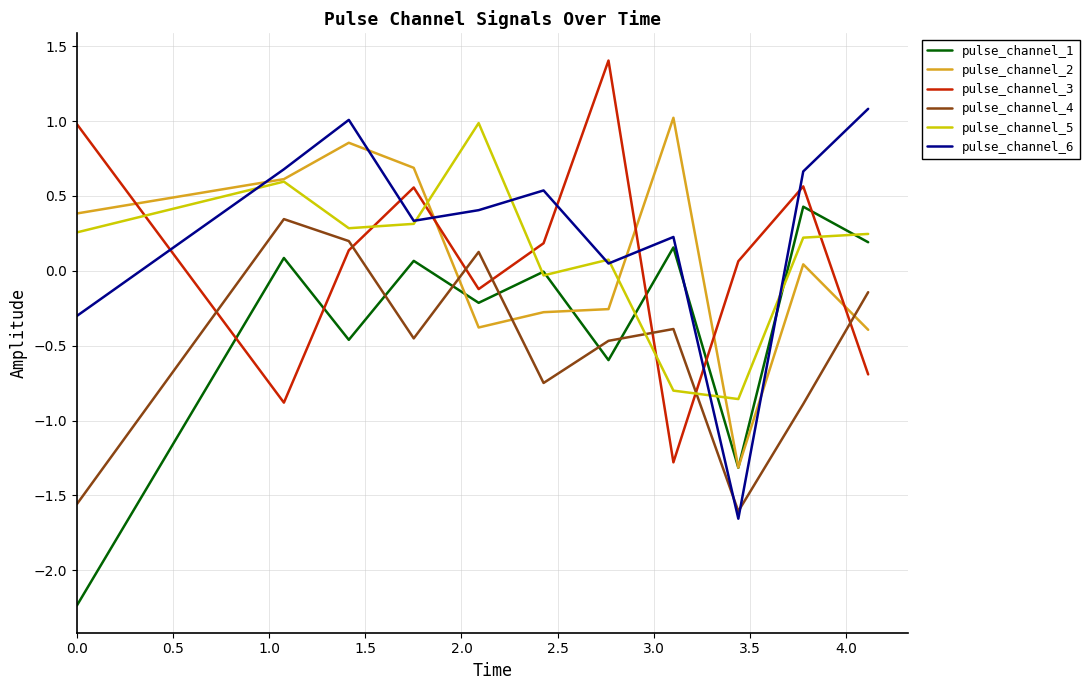

What is the maximum value for pulse_channel_6?

1.1